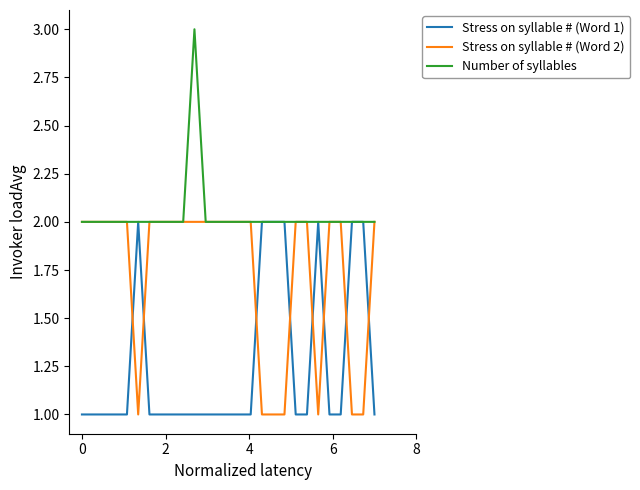

Which series has the largest total across all categories?

Number of syllables